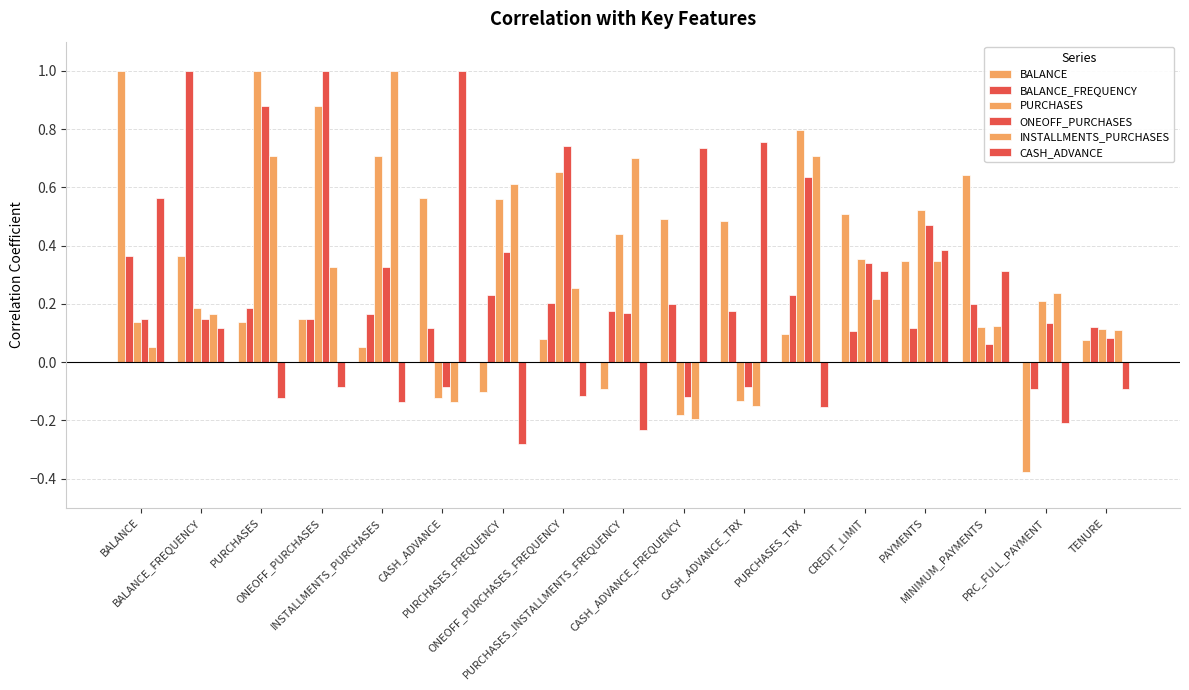

Count the number of categories in the chart.

17